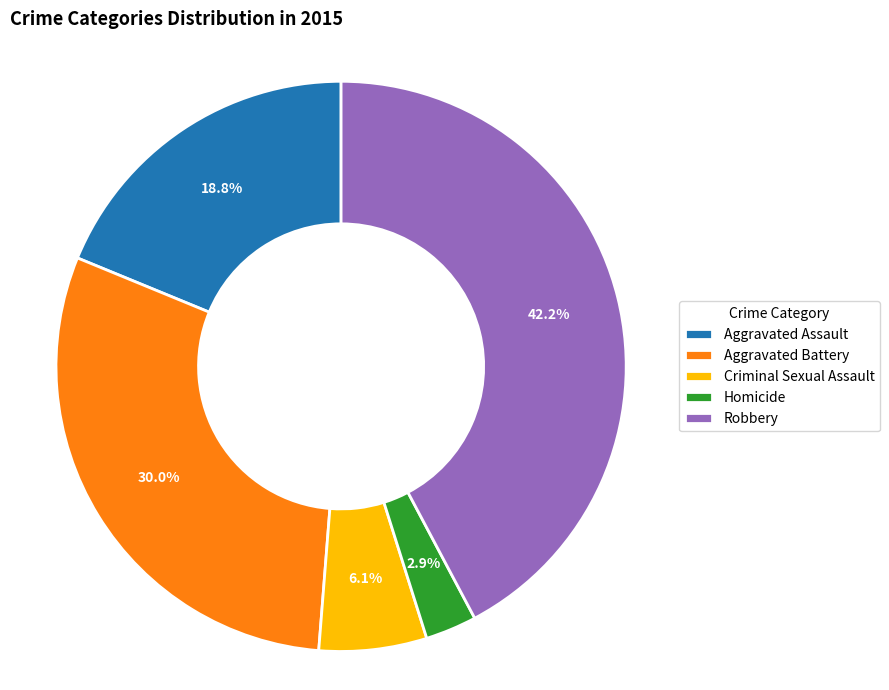

How many segments does this pie chart have?

5